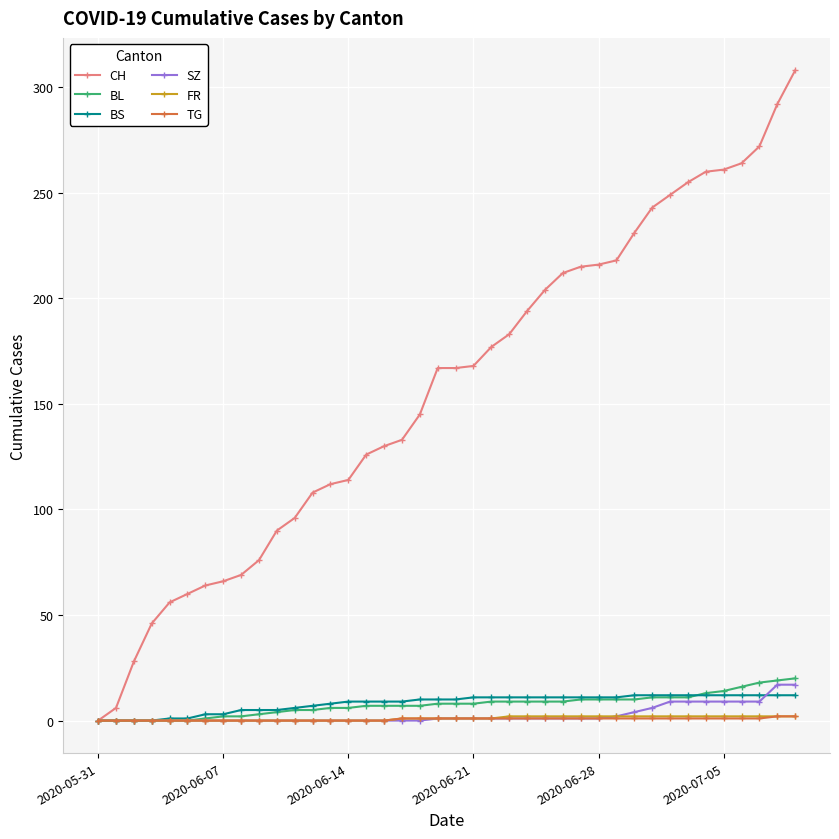

Which series has the largest total across all categories?

CH